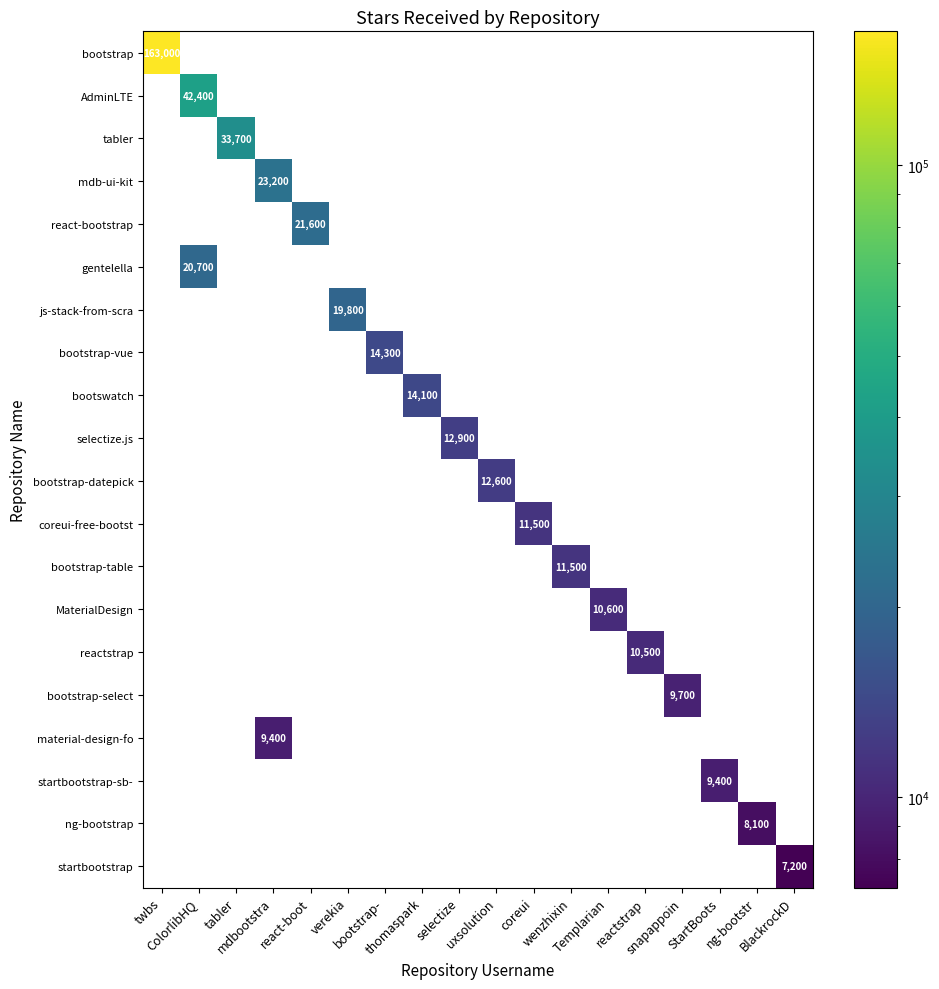

Reading right to left, transcribe all the data shown in this chart.

row_0: 0	0	0	0	0	0	0	0	0	0	0	0	0	0	0	0	0	163000
row_1: 0	0	0	0	0	0	0	0	0	0	0	0	0	0	0	0	42400	0
row_2: 0	0	0	0	0	0	0	0	0	0	0	0	0	0	0	33700	0	0
row_3: 0	0	0	0	0	0	0	0	0	0	0	0	0	0	23200	0	0	0
row_4: 0	0	0	0	0	0	0	0	0	0	0	0	0	21600	0	0	0	0
row_5: 0	0	0	0	0	0	0	0	0	0	0	0	0	0	0	0	20700	0
row_6: 0	0	0	0	0	0	0	0	0	0	0	0	19800	0	0	0	0	0
row_7: 0	0	0	0	0	0	0	0	0	0	0	14300	0	0	0	0	0	0
row_8: 0	0	0	0	0	0	0	0	0	0	14100	0	0	0	0	0	0	0
row_9: 0	0	0	0	0	0	0	0	0	12900	0	0	0	0	0	0	0	0
row_10: 0	0	0	0	0	0	0	0	12600	0	0	0	0	0	0	0	0	0
row_11: 0	0	0	0	0	0	0	11500	0	0	0	0	0	0	0	0	0	0
row_12: 0	0	0	0	0	0	11500	0	0	0	0	0	0	0	0	0	0	0
row_13: 0	0	0	0	0	10600	0	0	0	0	0	0	0	0	0	0	0	0
row_14: 0	0	0	0	10500	0	0	0	0	0	0	0	0	0	0	0	0	0
row_15: 0	0	0	9700	0	0	0	0	0	0	0	0	0	0	0	0	0	0
row_16: 0	0	0	0	0	0	0	0	0	0	0	0	0	0	9400	0	0	0
row_17: 0	0	9400	0	0	0	0	0	0	0	0	0	0	0	0	0	0	0
row_18: 0	8100	0	0	0	0	0	0	0	0	0	0	0	0	0	0	0	0
row_19: 7200	0	0	0	0	0	0	0	0	0	0	0	0	0	0	0	0	0